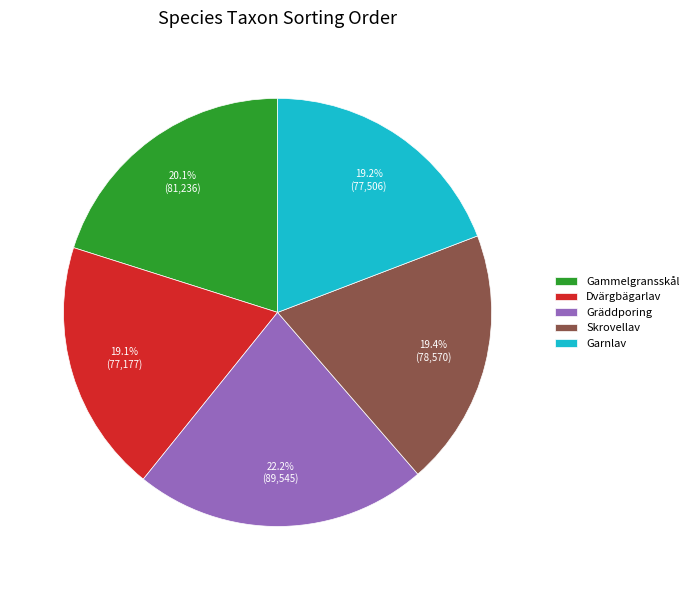

How many segments does this pie chart have?

5